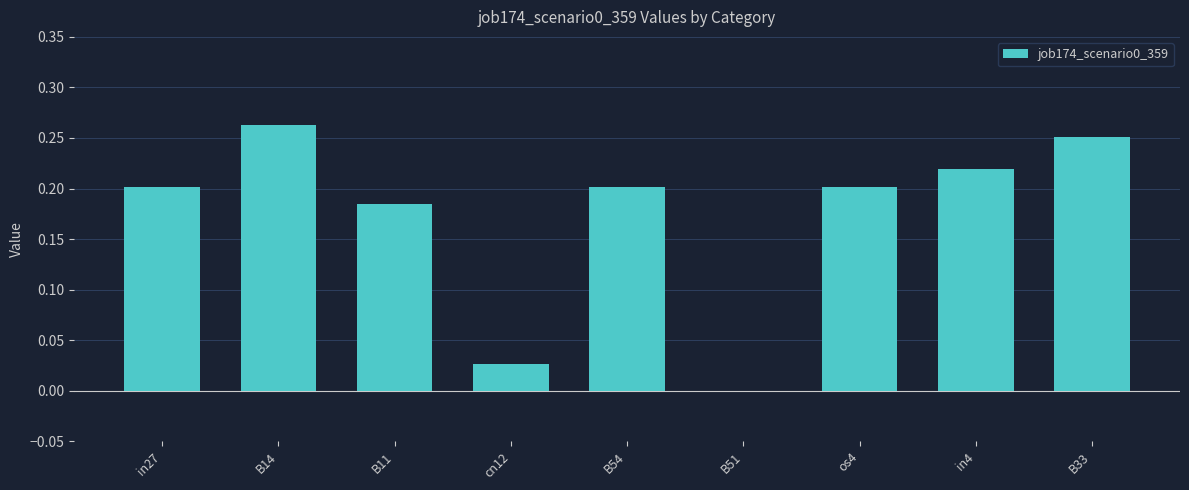

How many distinct data groups are displayed?

1